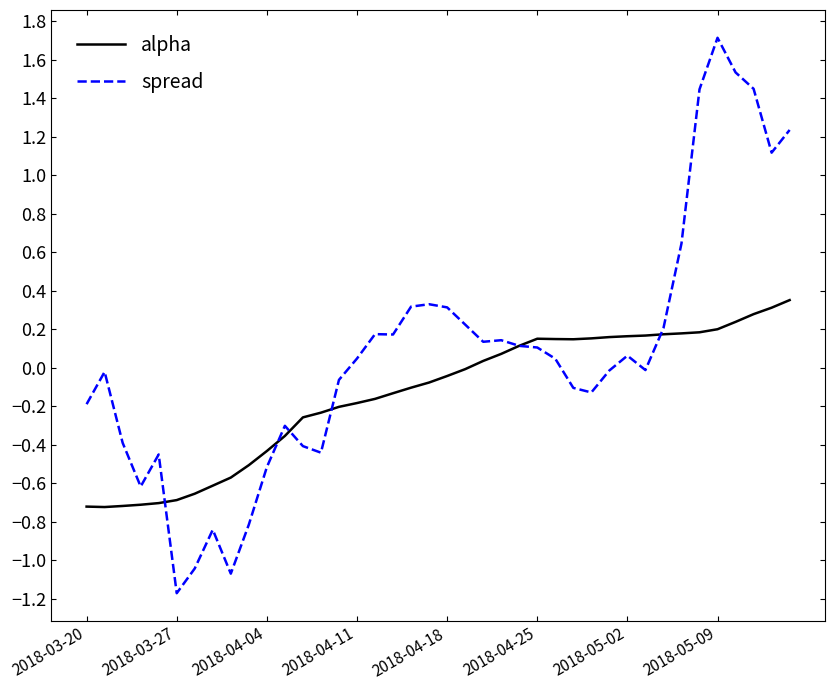

What is the greatest value displayed?

1.7